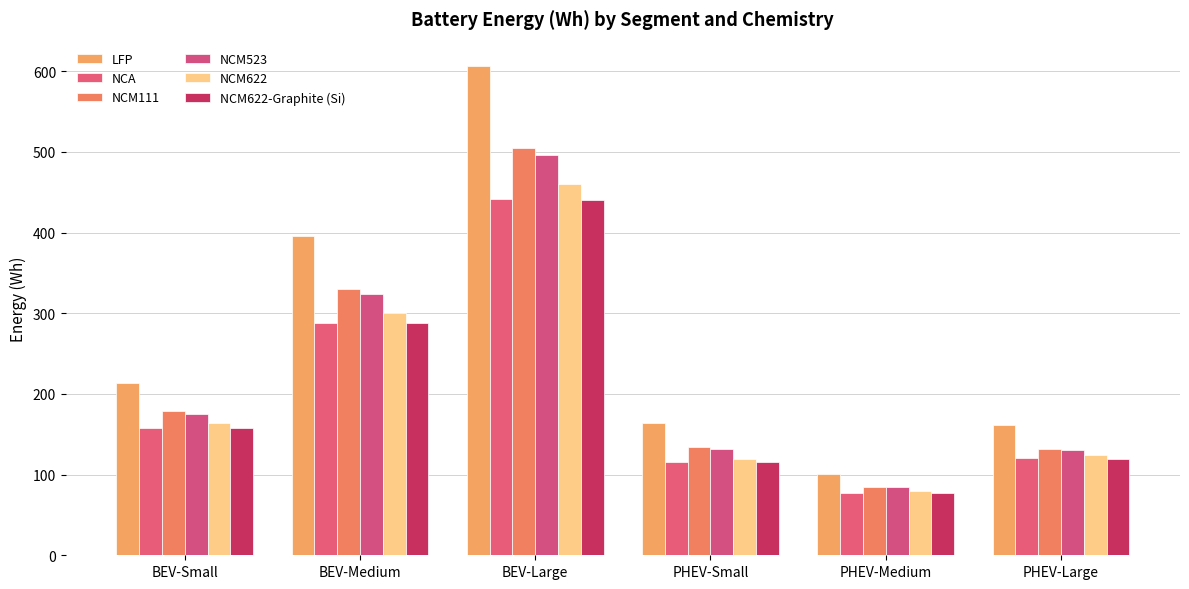

How many bars are there in total?

36